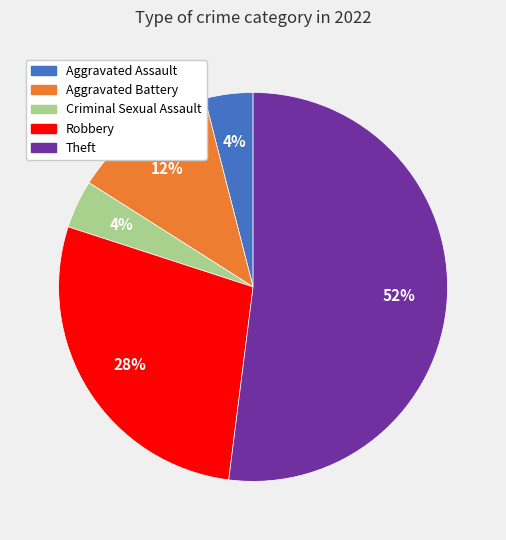

To the nearest percent, what portion does Aggravated Assault represent?

4%